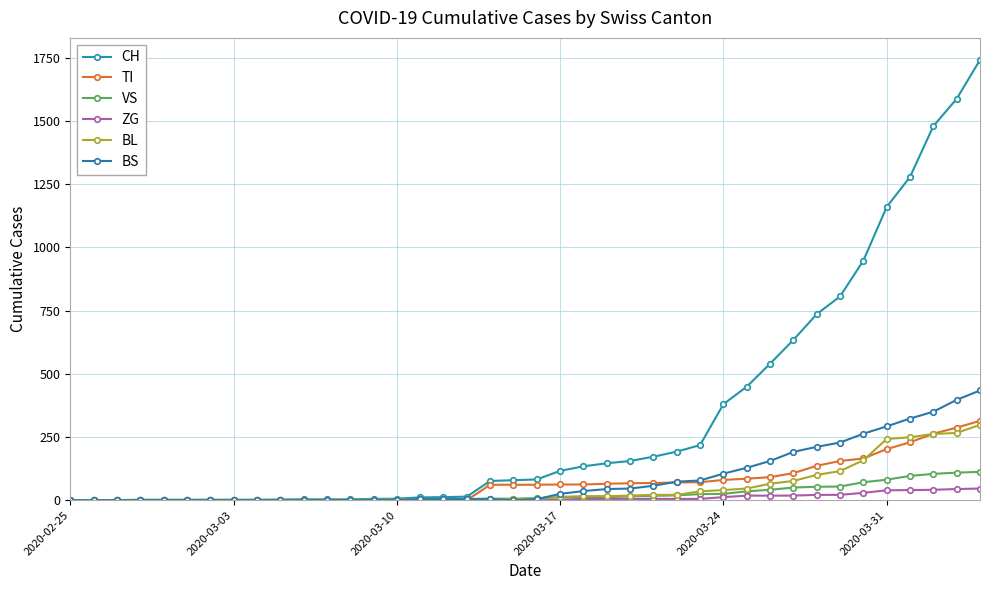

Reading right to left, list all the values displayed in this chart.

CH: 1742	1588	1480	1279	1160	948	806	736	634	540	449	380	218	192	172	155	146	134	116	82	79	76	14	12	11	6	5	3	3	3	2	0	0	0	0	0	0	0	0	0
TI: 314	287	263	229	202	165	155	136	107	91	85	80	71	70	68	67	65	62	62	61	61	61	0	0	0	0	0	0	0	0	0	0	0	0	0	0	0	0	0	0
VS: 112	109	104	96	81	71	54	53	50	41	35	25	24	19	17	15	12	11	11	8	6	6	5	3	3	2	2	2	2	2	2	2	2	2	2	2	2	0	0	0
ZG: 46	44	41	40	39	29	21	21	18	18	18	12	5	5	5	5	5	5	1	0	0	0	0	0	0	0	0	0	0	0	0	0	0	0	0	0	0	0	0	0
BL: 298	266	262	249	242	158	115	100	76	65	46	40	35	21	21	18	16	16	13	5	5	2	2	2	2	2	1	0	0	0	0	0	0	0	0	0	0	0	0	0
BS: 434	397	350	323	292	263	228	211	191	155	128	105	78	73	57	46	44	36	25	4	0	4	4	4	4	0	0	0	0	0	0	0	0	0	0	0	0	0	0	0